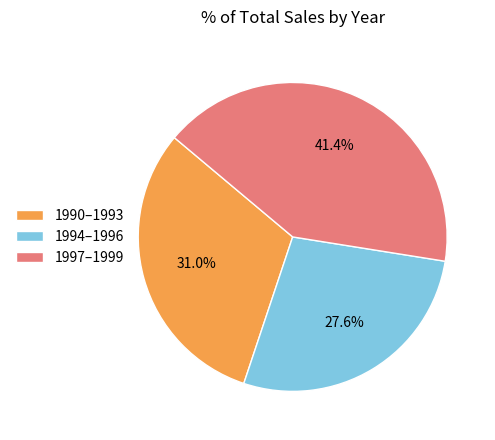

Does 1990–1993 account for over 50% of the chart?

No